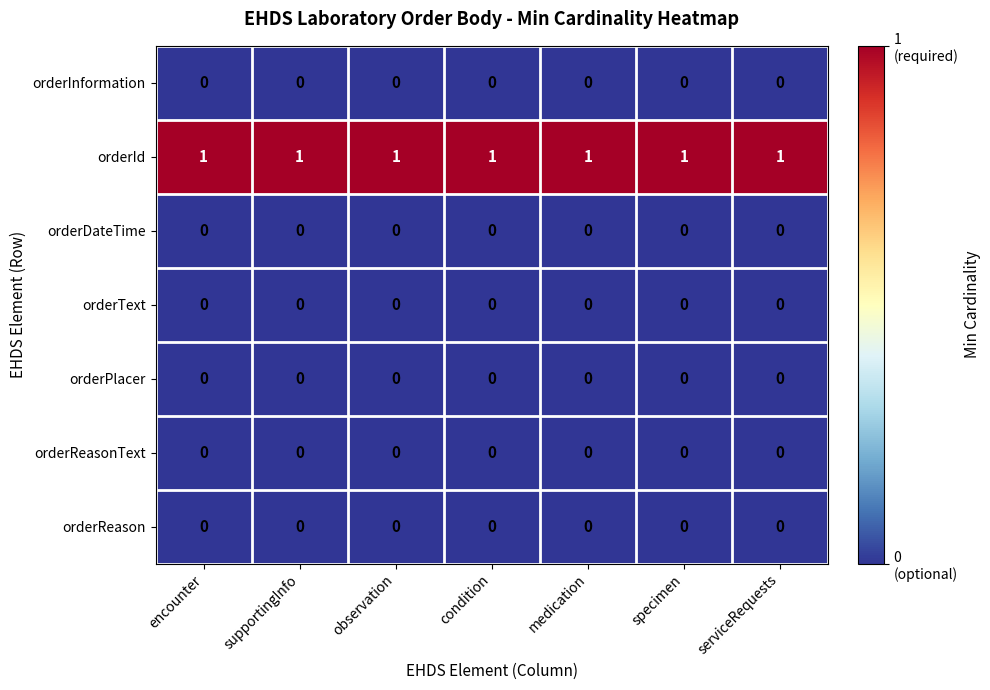

Which series has the largest total across all categories?

orderId